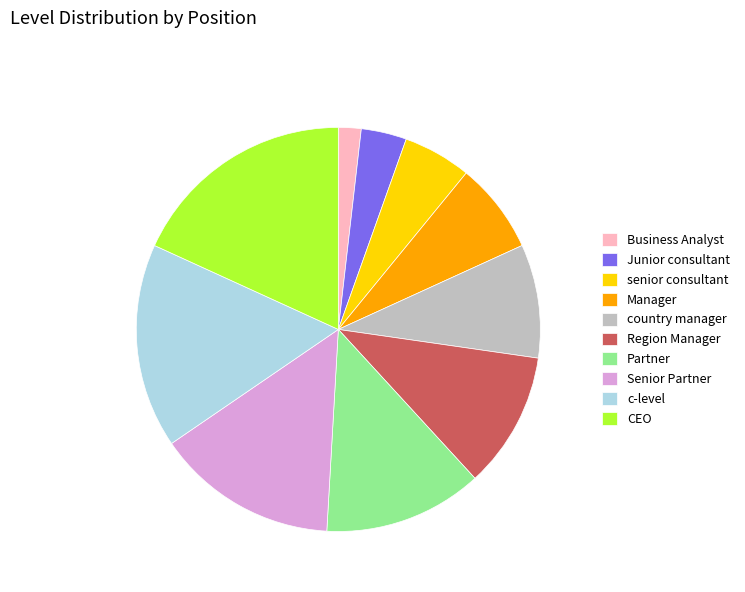

Approximately how many times larger is the value at senior consultant compared to Senior Partner?

0.4